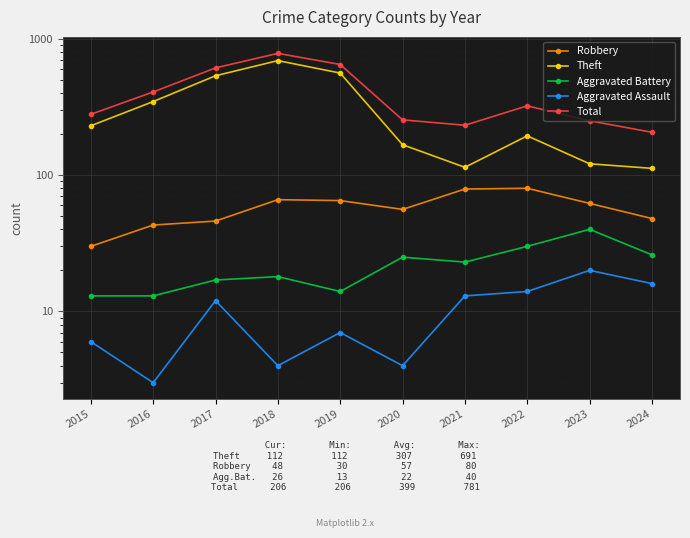

How many interior local valleys does the Robbery series have?

1